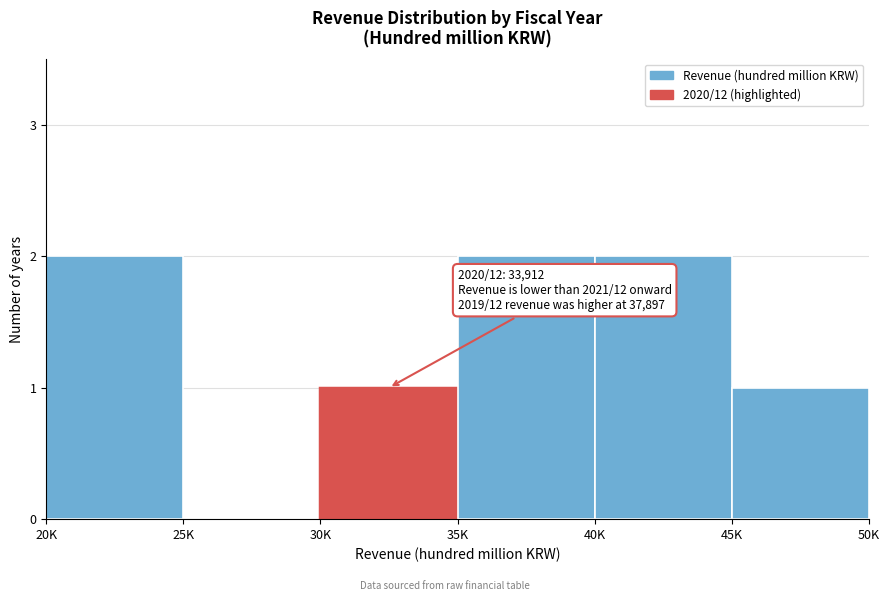

Reading right to left, list all the values displayed in this chart.

45K=1	40K=2	35K=2	30K=1	25K=0	20K=2